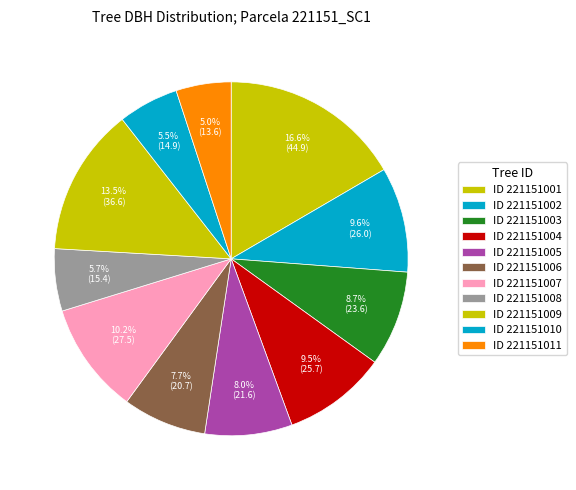

To the nearest percent, what is the average slice percentage?

9%